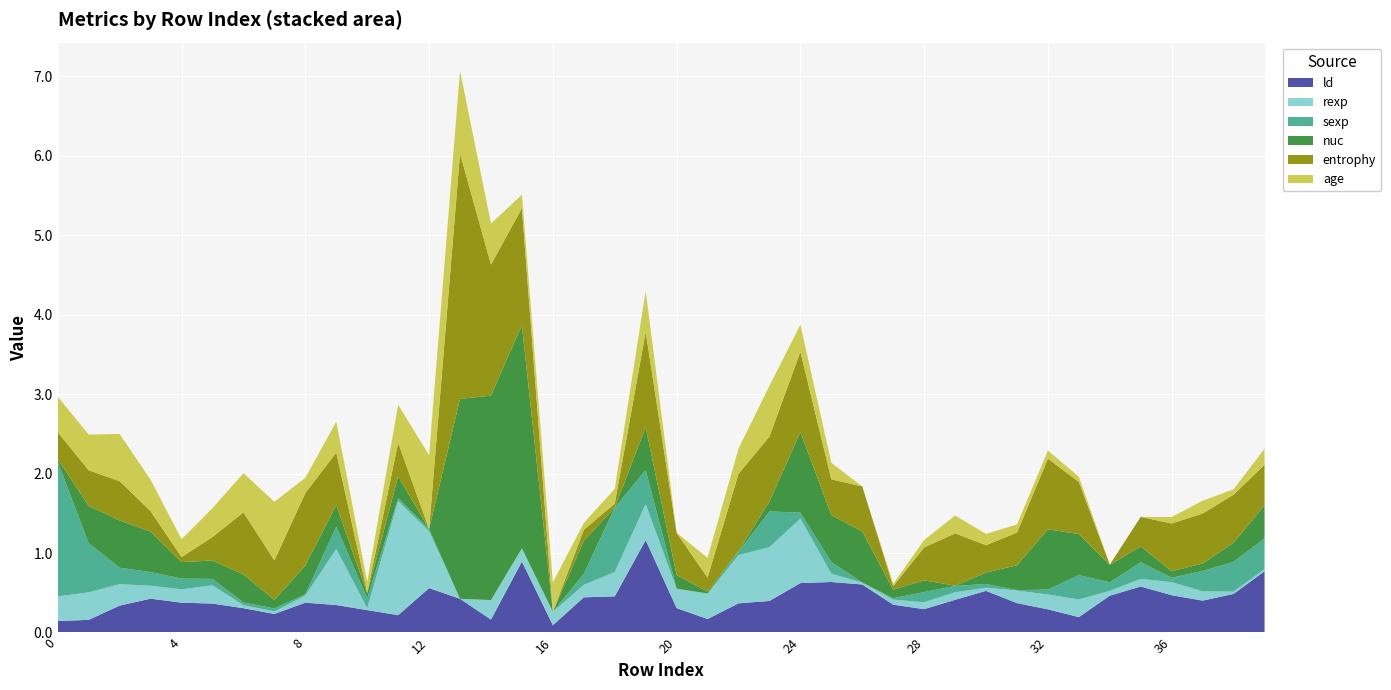

Reading left to right, what are all the values shown in this chart?

ld: 0.1	0.2	0.3	0.4	0.4	0.4	0.3	0.2	0.4	0.3	0.3	0.2	0.6	0.4	0.2	0.9	0.1	0.4	0.5	1.2	0.3	0.2	0.4	0.4	0.6	0.6	0.6	0.4	0.3	0.4	0.5	0.4	0.3	0.2	0.5	0.6	0.5	0.4	0.5	0.8
rexp: 0.3	0.3	0.3	0.2	0.2	0.2	0.0	0.0	0.1	0.7	0.0	1.4	0.7	0.0	0.2	0.2	0.2	0.2	0.3	0.5	0.2	0.3	0.6	0.7	0.8	0.1	0.0	0.1	0.1	0.1	0.0	0.2	0.2	0.2	0.1	0.1	0.2	0.1	0.0	0.0
sexp: 1.7	0.6	0.2	0.2	0.1	0.1	0.0	0.0	0.0	0.3	0.1	0.0	0.0	0.0	0.0	0.0	0.0	0.1	0.8	0.4	0.0	0.0	0.0	0.4	0.1	0.1	0.0	0.0	0.1	0.1	0.0	0.0	0.1	0.3	0.1	0.2	0.1	0.3	0.4	0.4
nuc: 0.0	0.5	0.6	0.5	0.2	0.2	0.4	0.1	0.4	0.3	0.1	0.3	0.0	2.5	2.6	2.8	0.0	0.4	0.0	0.5	0.2	0.0	0.0	0.1	1.0	0.6	0.6	0.1	0.1	0.0	0.1	0.3	0.8	0.5	0.2	0.2	0.1	0.1	0.2	0.4
entrophy: 0.3	0.4	0.5	0.3	0.1	0.3	0.8	0.5	0.9	0.7	0.0	0.4	0.0	3.1	1.6	1.5	0.0	0.1	0.1	1.2	0.5	0.2	1.0	0.8	1.0	0.5	0.6	0.0	0.4	0.7	0.3	0.4	0.9	0.7	0.0	0.4	0.6	0.6	0.6	0.5
age: 0.4	0.4	0.6	0.4	0.2	0.4	0.5	0.7	0.2	0.4	0.1	0.5	0.9	1.0	0.5	0.2	0.4	0.1	0.2	0.5	0.0	0.2	0.3	0.6	0.3	0.2	0.0	0.0	0.1	0.2	0.1	0.1	0.1	0.1	0.0	0.0	0.1	0.2	0.1	0.2